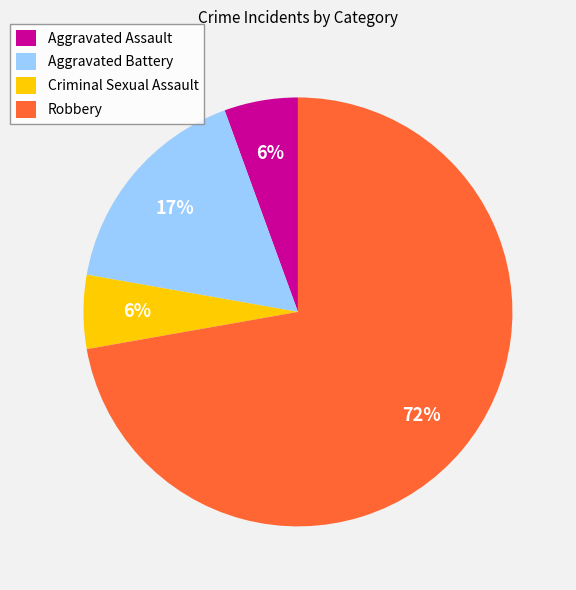

To the nearest percent, what is the average slice percentage?

25%